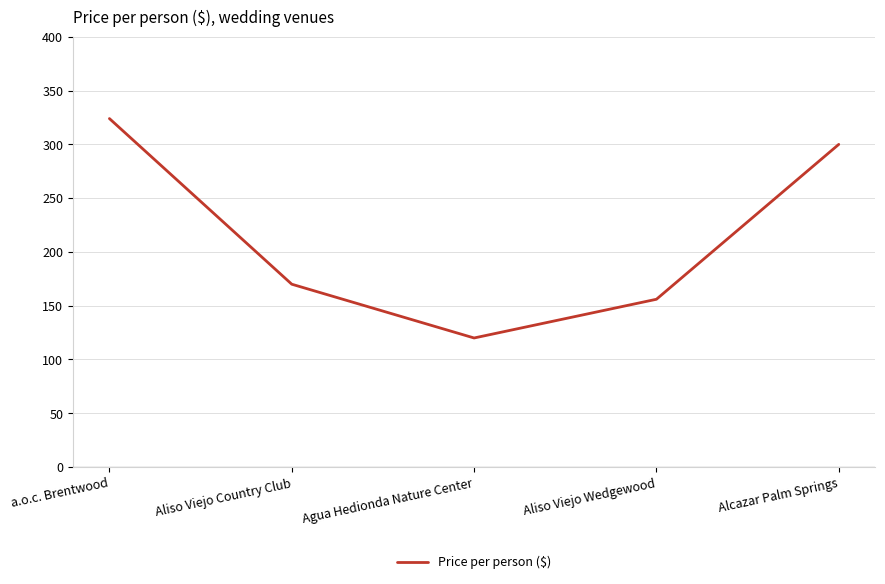

What is the sum of the values at Aliso Viejo Country Club and Agua Hedionda Nature Center?

290